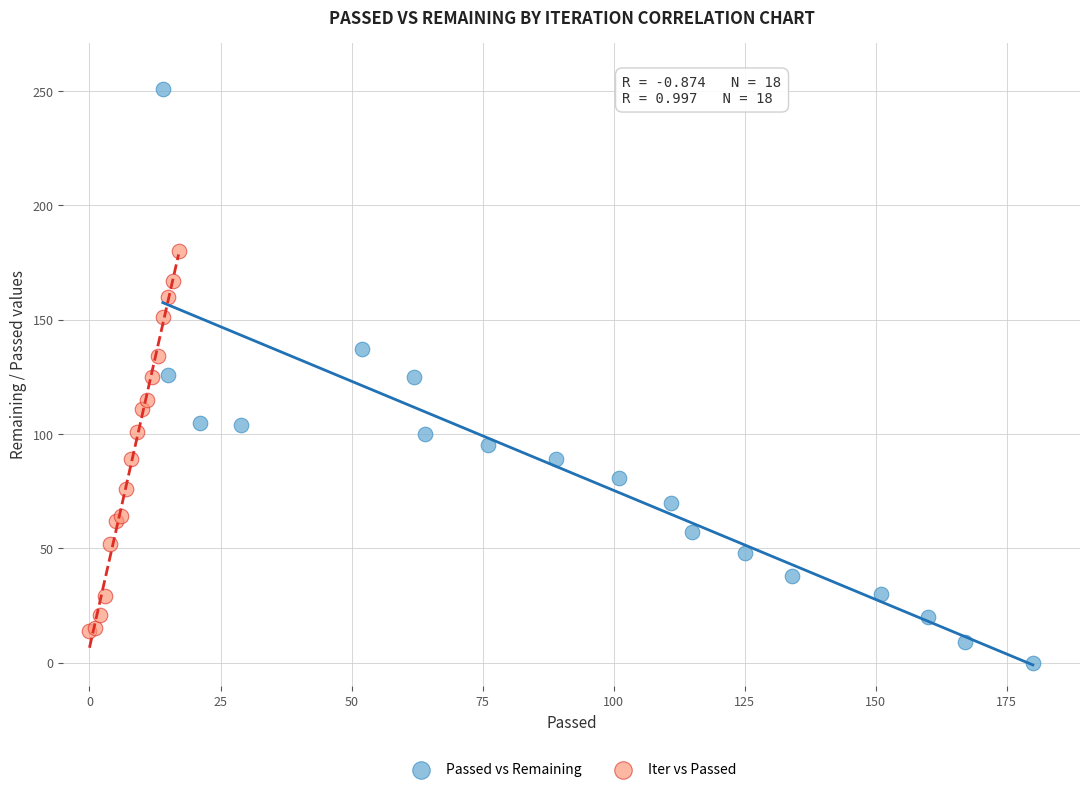

What are all the series names shown in the legend?

Passed vs Remaining, Iter vs Passed